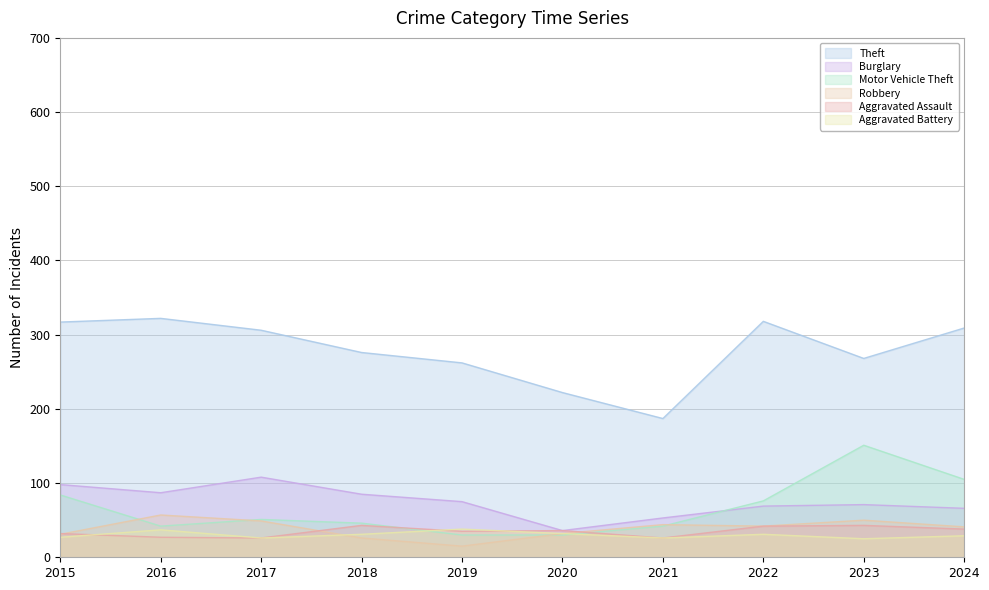

Rank the series at 2015 from lowest to highest value.

Aggravated Battery, Robbery, Aggravated Assault, Motor Vehicle Theft, Burglary, Theft